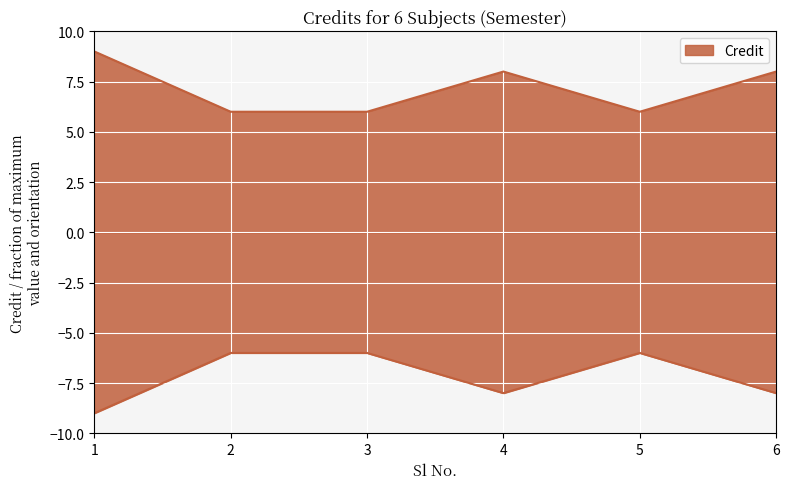

What is the average value?

7